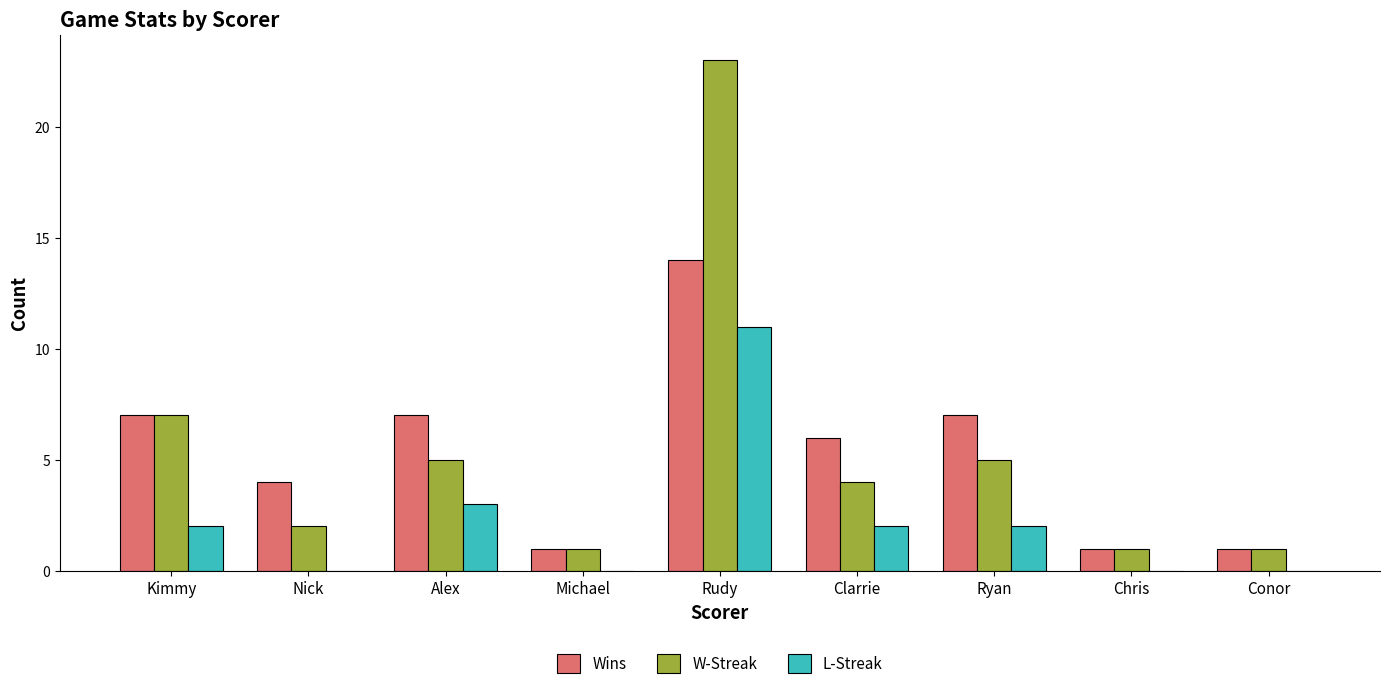

Reading left to right, list all the values displayed in this chart.

Wins: Kimmy=7	Nick=4	Alex=7	Michael=1	Rudy=14	Clarrie=6	Ryan=7	Chris=1	Conor=1
W-Streak: Kimmy=7	Nick=2	Alex=5	Michael=1	Rudy=23	Clarrie=4	Ryan=5	Chris=1	Conor=1
L-Streak: Kimmy=2	Nick=0	Alex=3	Michael=0	Rudy=11	Clarrie=2	Ryan=2	Chris=0	Conor=0